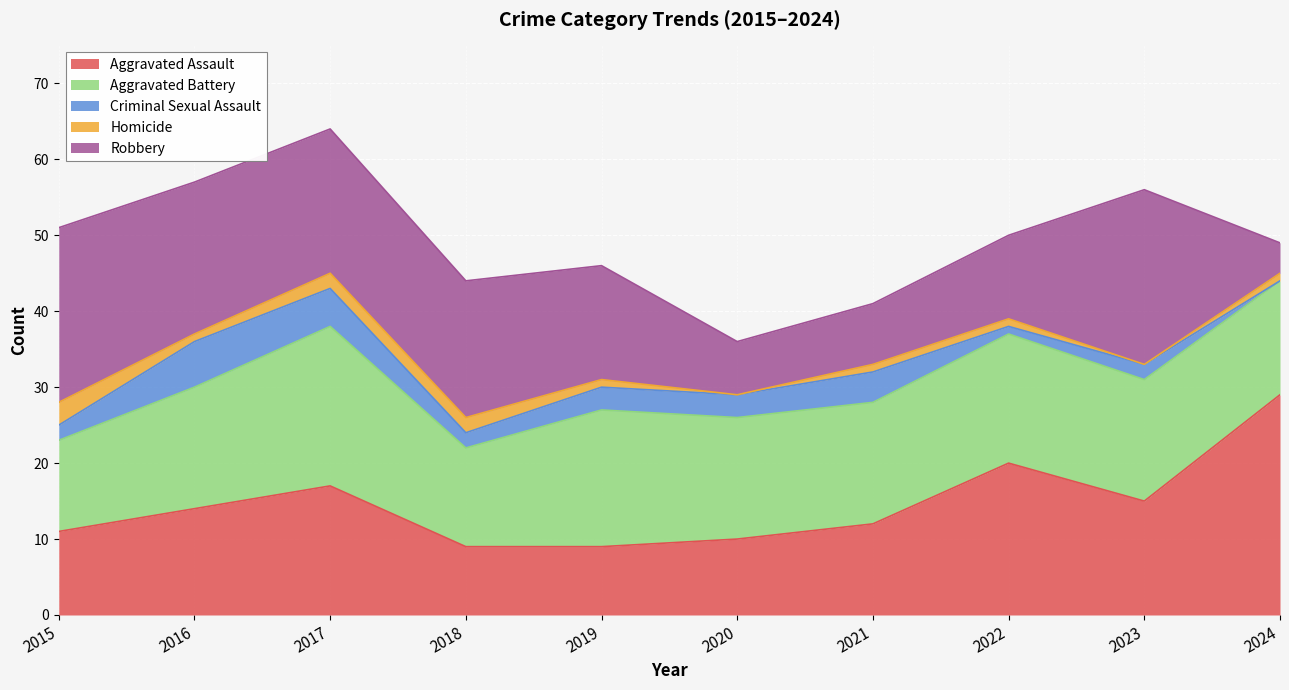

Is it true that Homicide equals 0 at 2020?

True